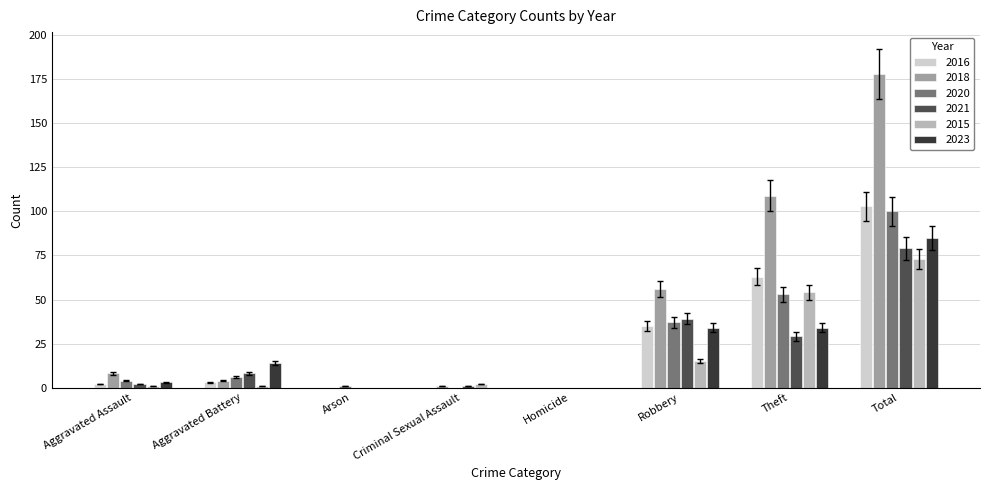

What is the sum of the 2016 values at Robbery and Homicide?

35